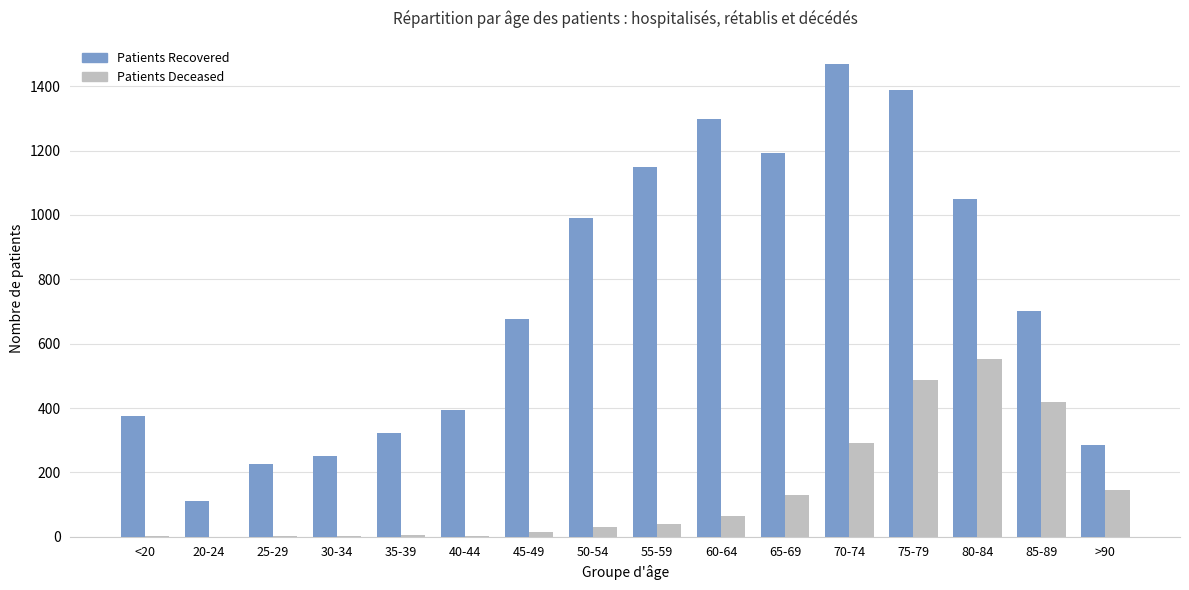

At which category is the sum across all series the highest?

75-79